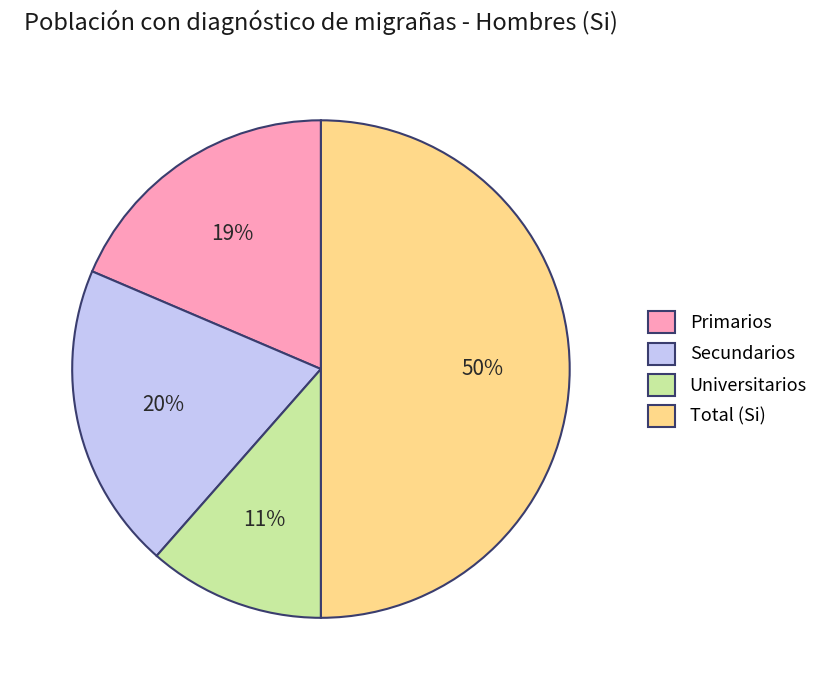

Is Secundarios the majority of the pie?

No